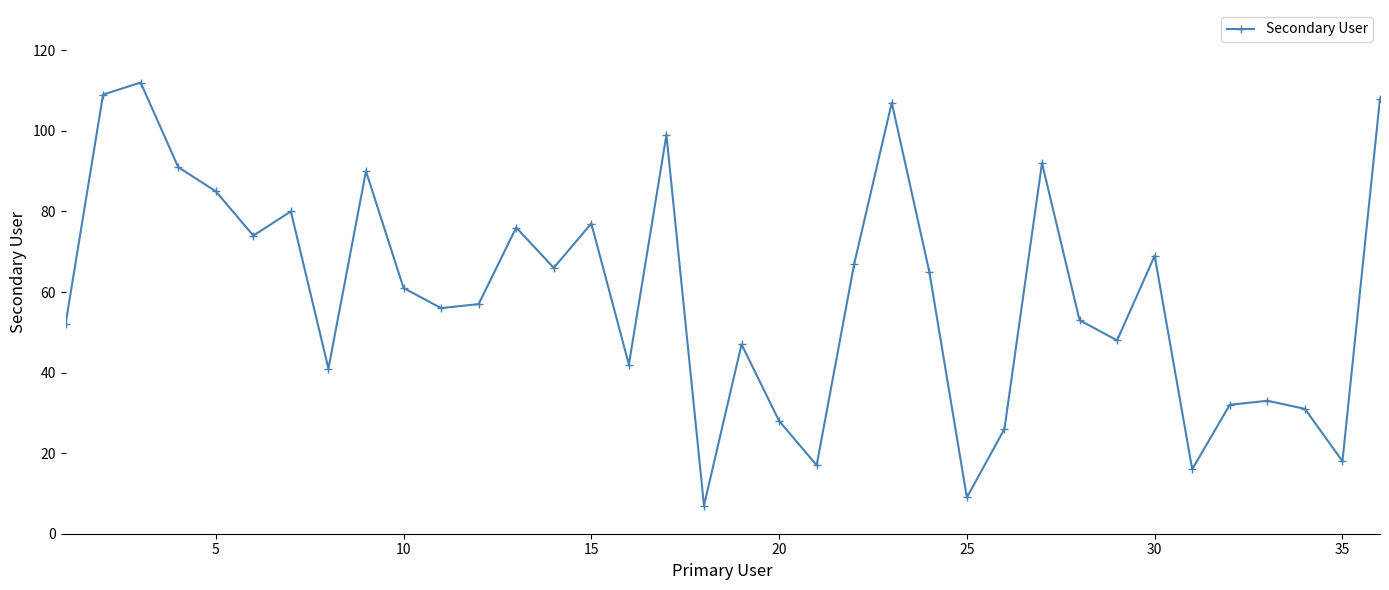

What is the average value?

59